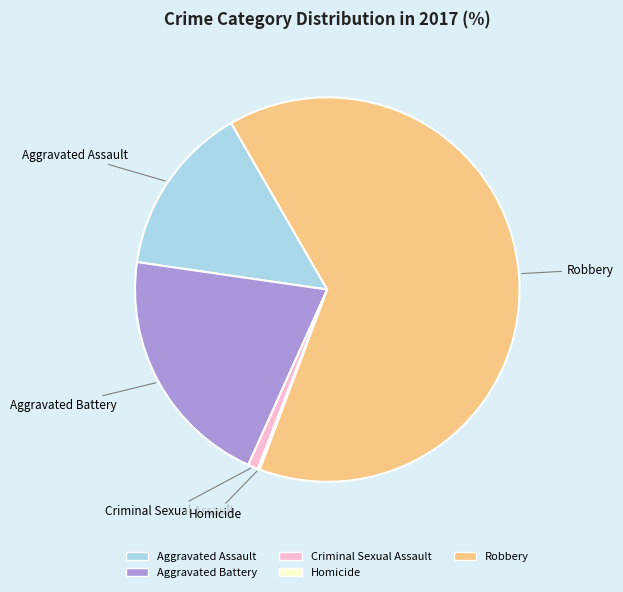

Is it true that Aggravated Assault is 7% of the pie?

False